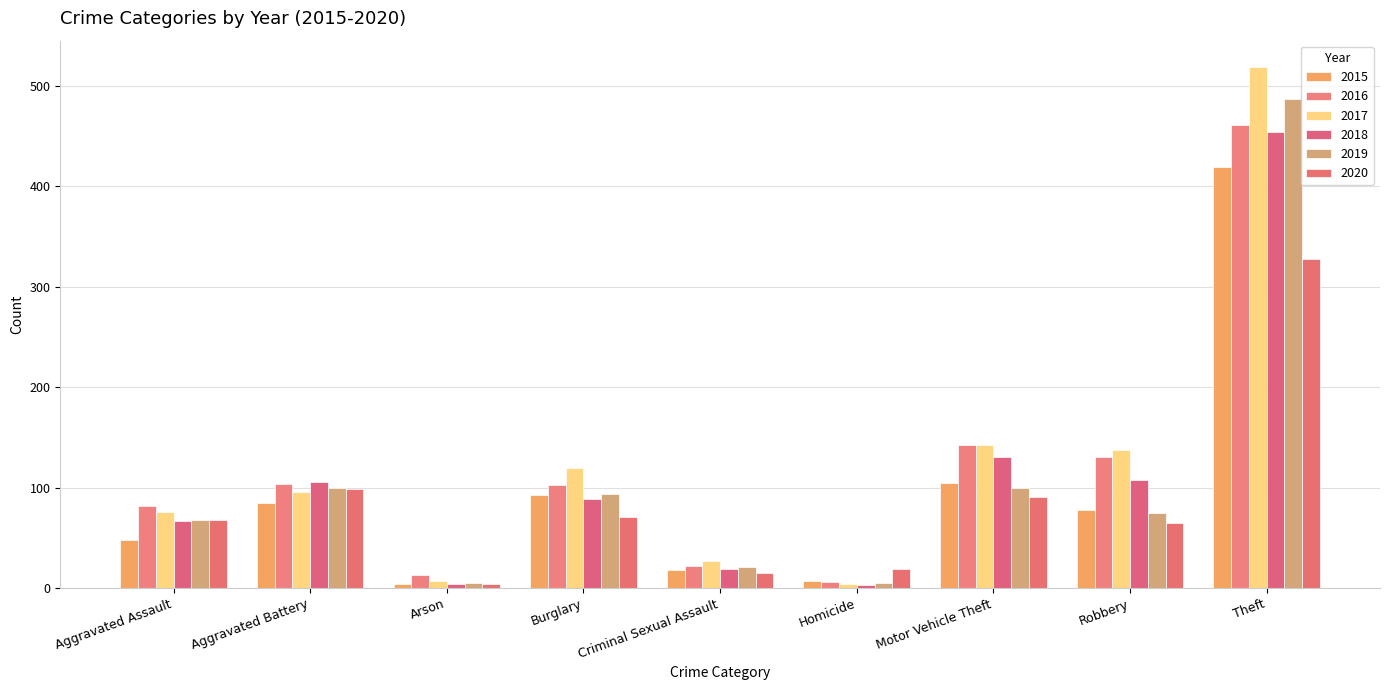

What is the sum of the 2019 values at Motor Vehicle Theft and Arson?

105